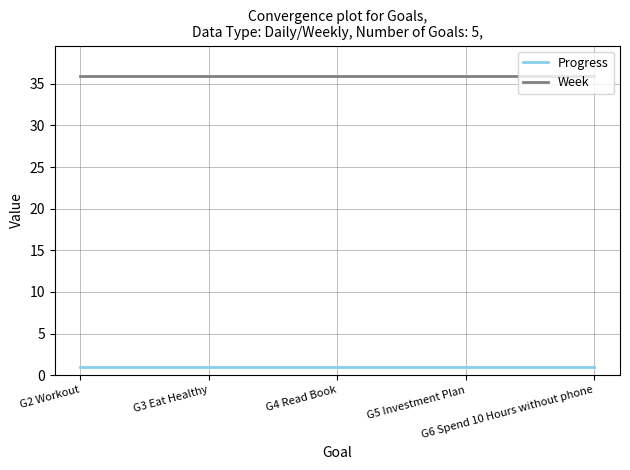

True or false: Progress and Week intersect in this chart.

False